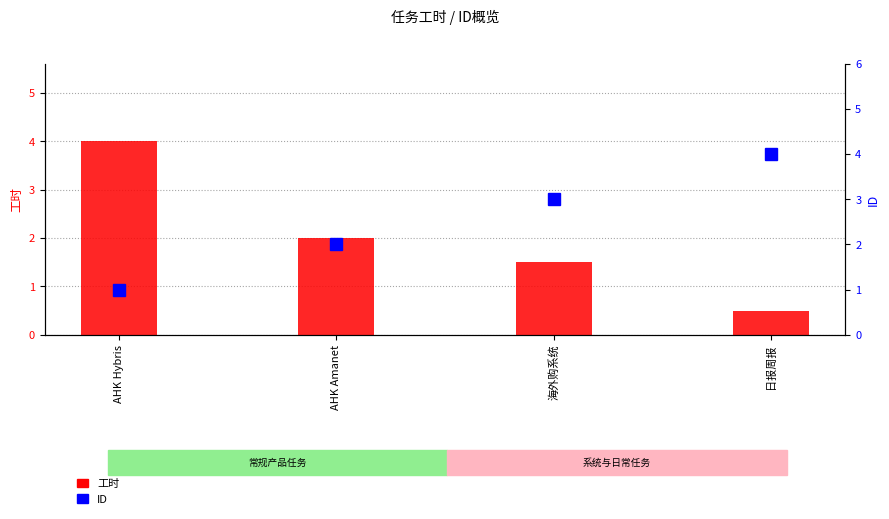

At which label does ID first exceed 3?

日报周报